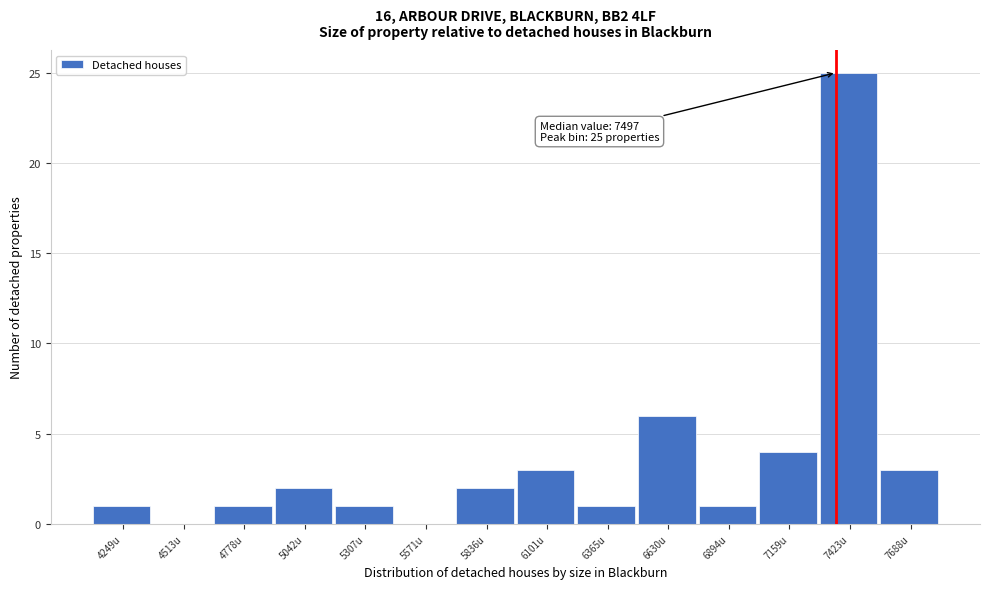

Reading left to right, transcribe all the data shown in this chart.

4249u=1	4513u=0	4778u=1	5042u=2	5307u=1	5571u=0	5836u=2	6101u=3	6365u=1	6630u=6	6894u=1	7159u=4	7423u=25	7688u=3